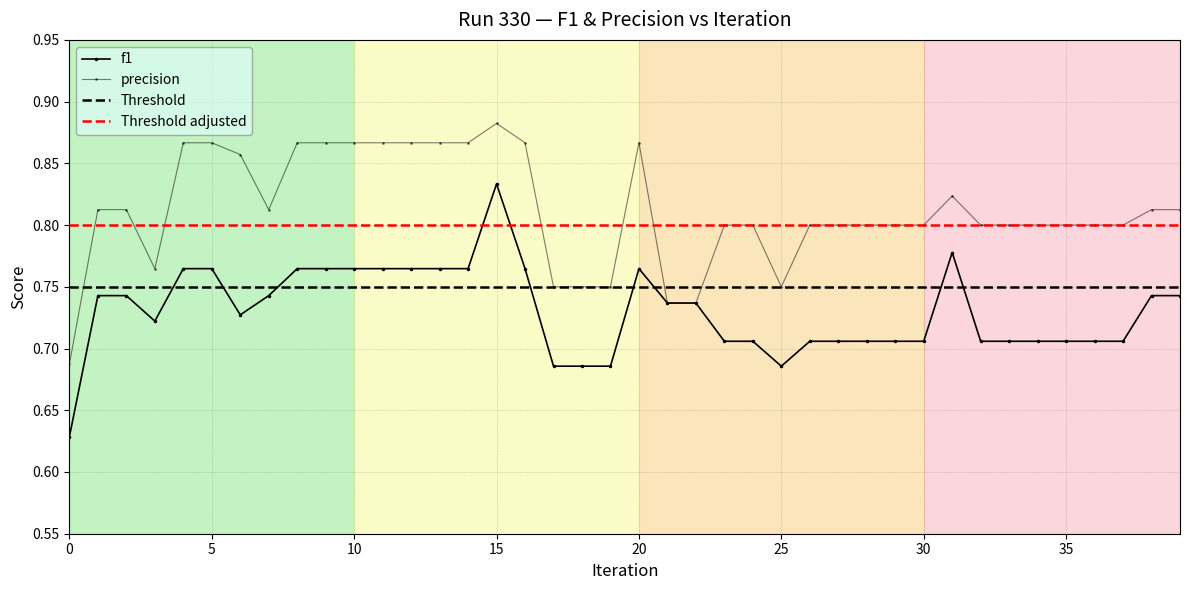

True or false: f1 and precision cross at least once.

False